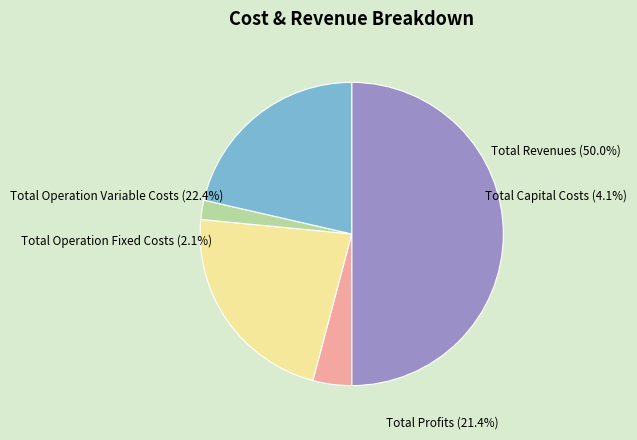

What is the smallest slice in the pie chart?

Total Operation Fixed Costs